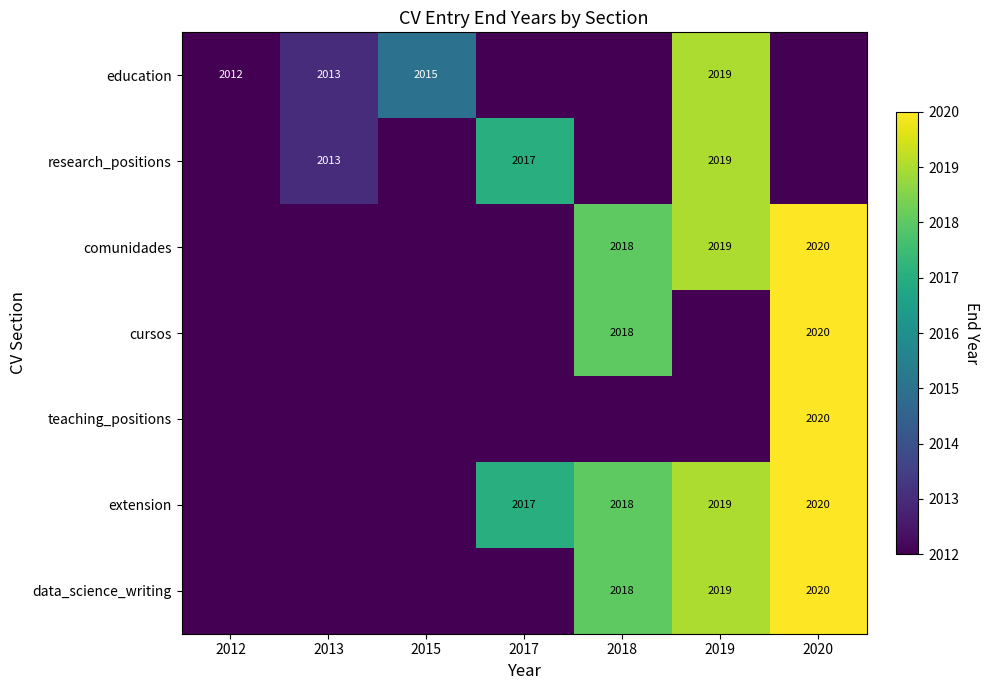

The value of cursos at 2020 is 2020. True or false?

True